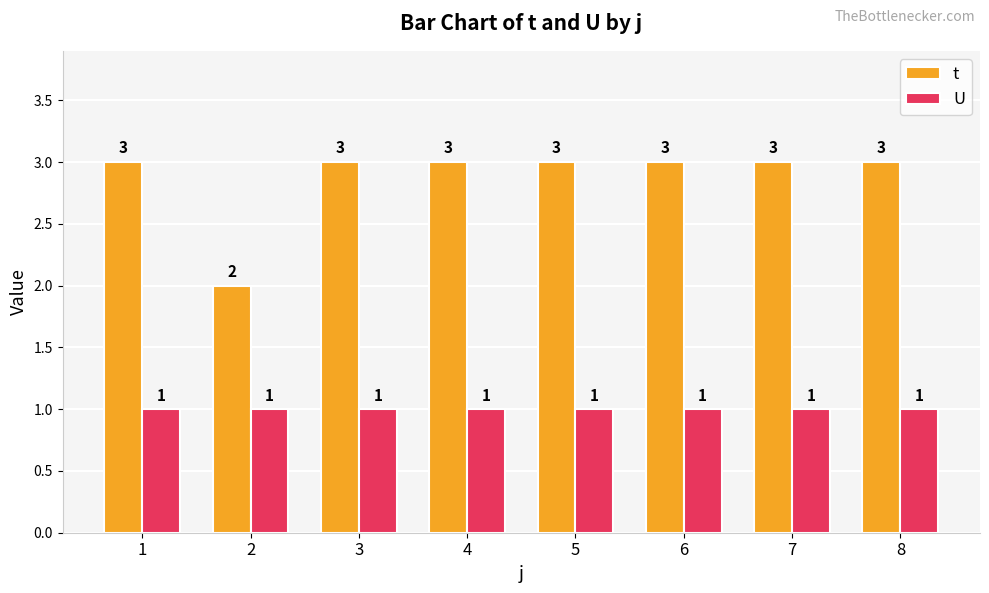

What is the highest value of the U series?

1